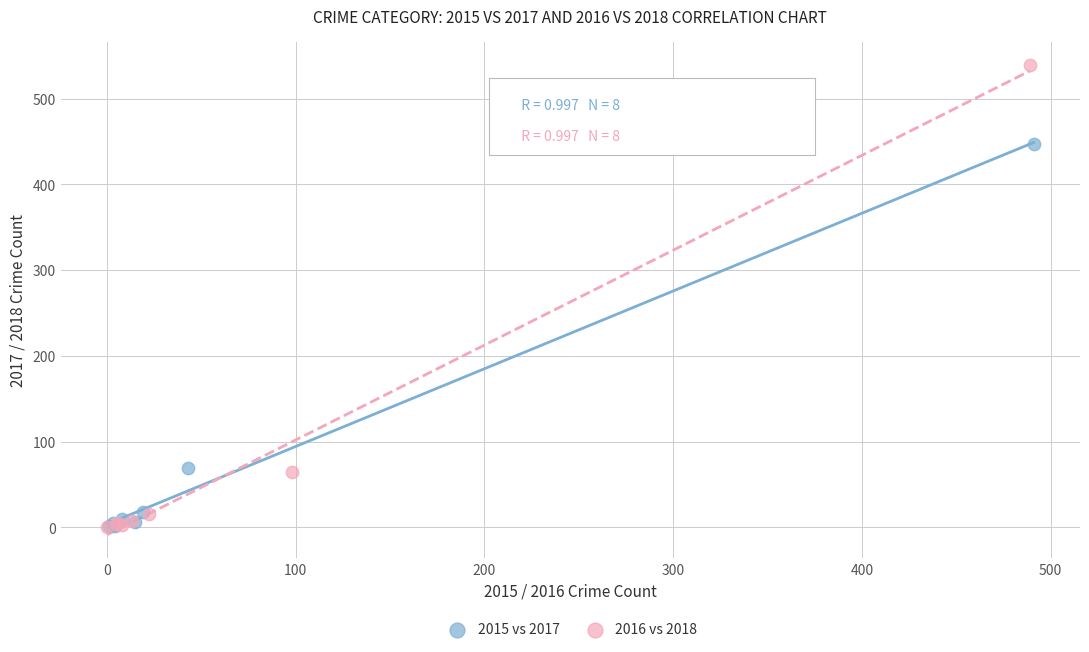

Which series has the widest spread of Y values?

2016 vs 2018